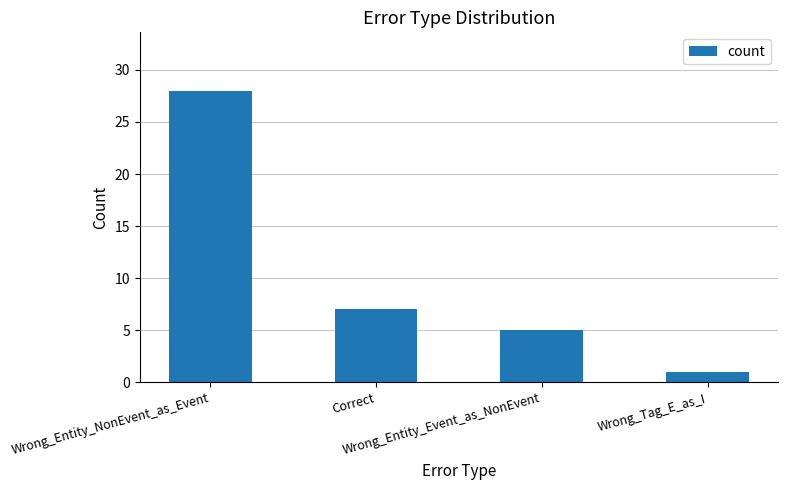

How many series are shown in this chart?

1